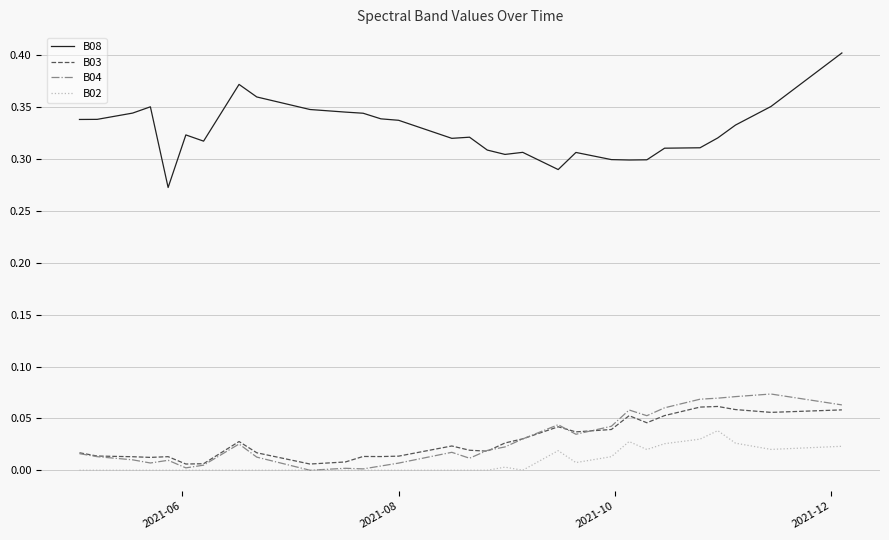

Which series has the largest range (max minus min)?

B08